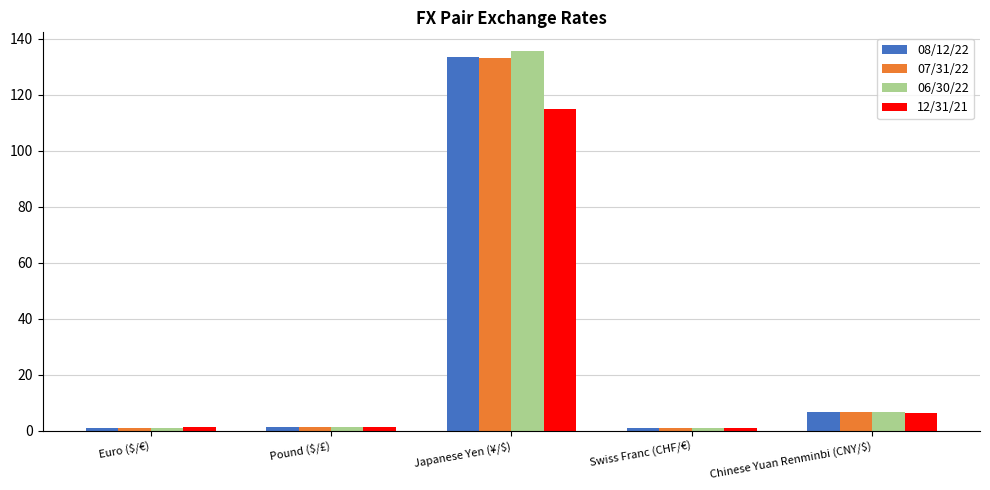

Count the number of categories in the chart.

5